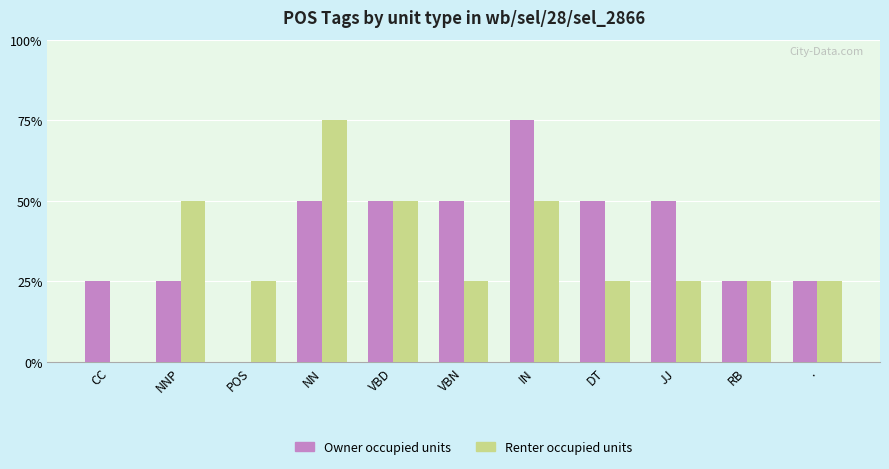

The Renter occupied units series shows 3 at NN. True or false?

True